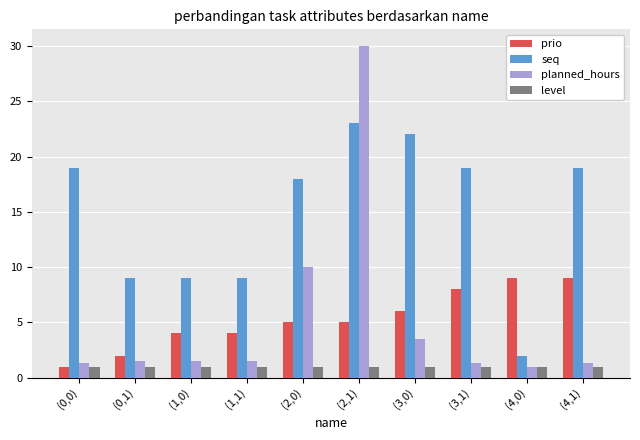

How many categories are shown in the chart?

10